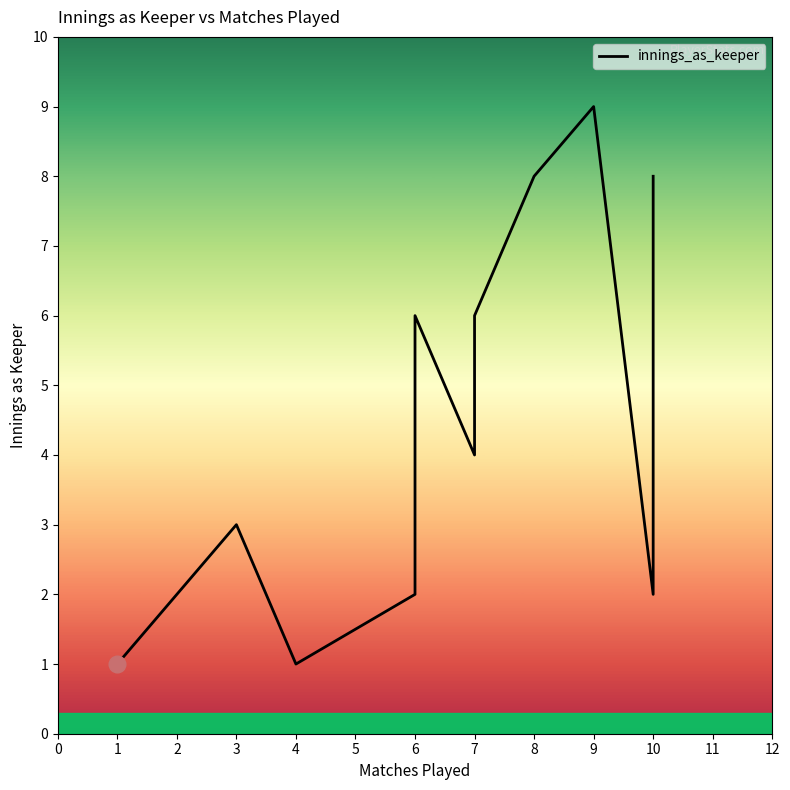

Does the chart have visible grid lines?

No